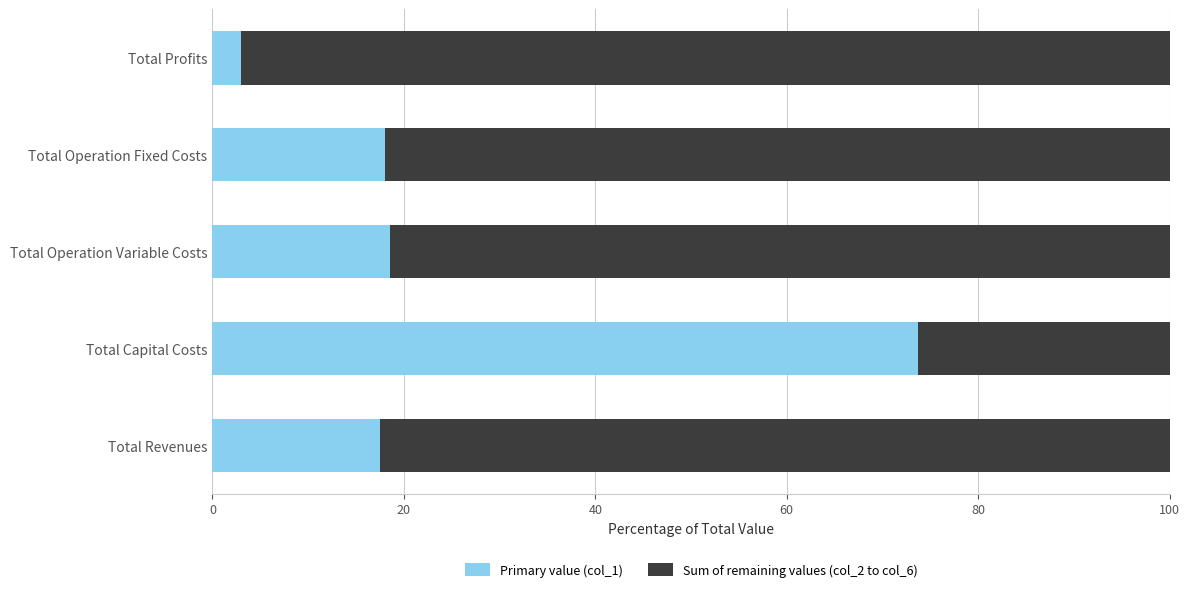

The value of Primary value (col_1) at Total Operation Fixed Costs is 23.5. True or false?

False